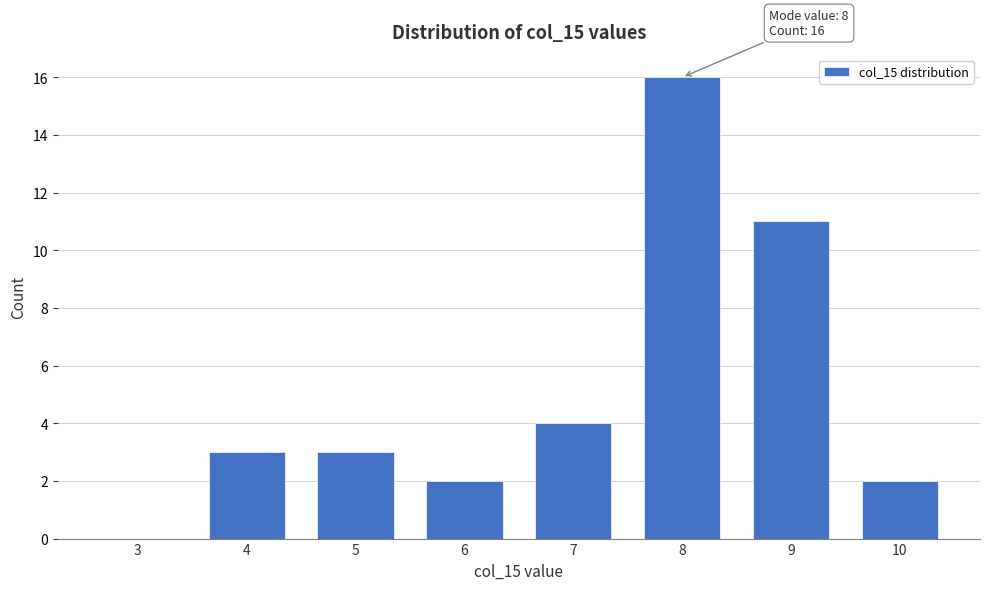

Reading left to right, transcribe all the data shown in this chart.

3=0	4=3	5=3	6=2	7=4	8=16	9=11	10=2